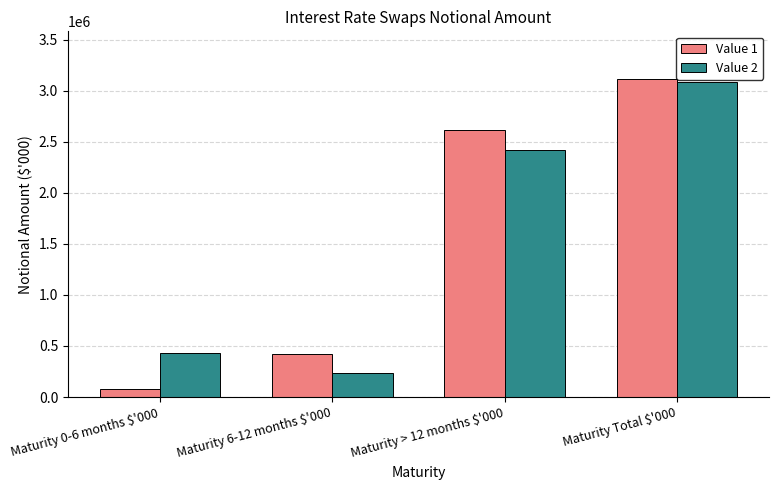

Count the Value 1 values in the range 417427 to 3113740.

3